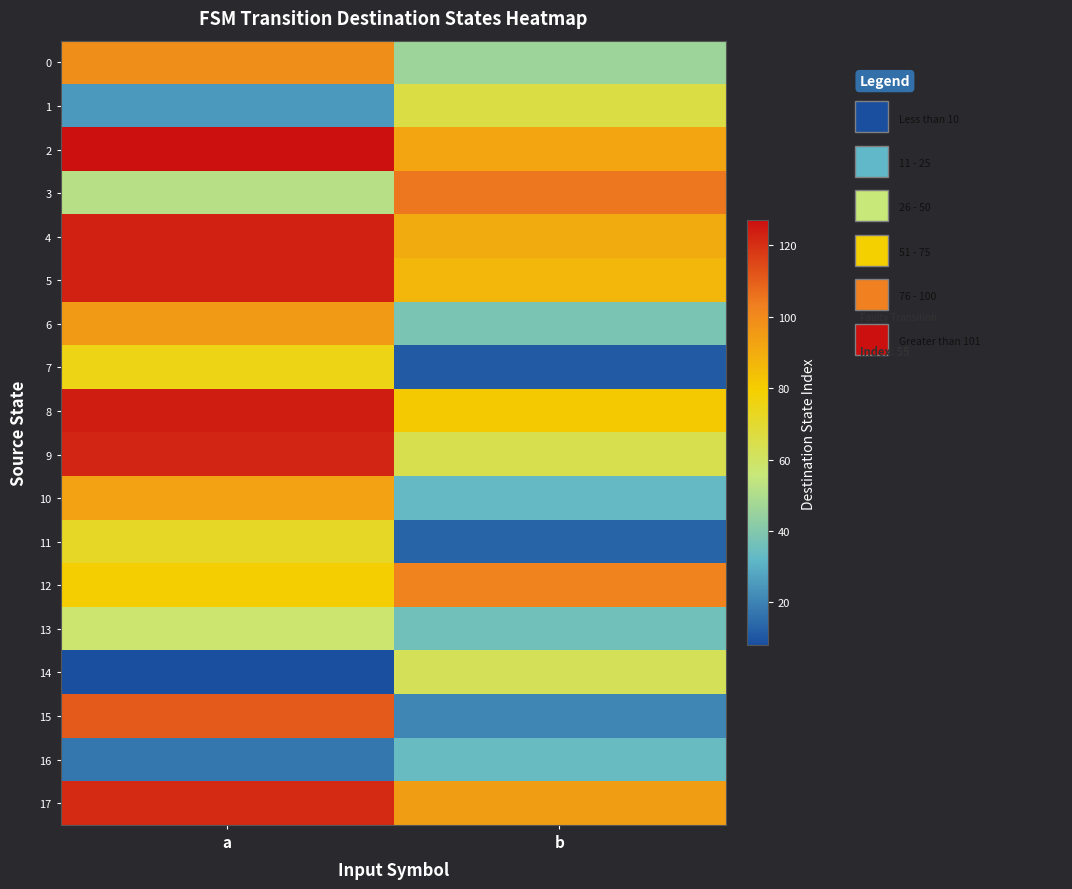

At how many categories does at least one series exceed 89?

2